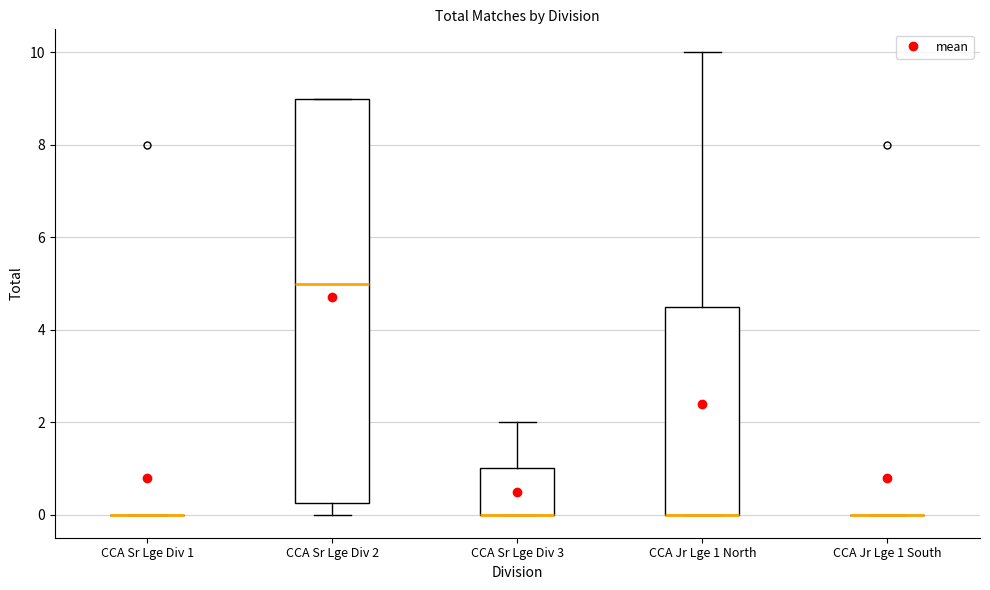

Reading left to right, transcribe this box plot: for each box, give where its median line is, the range the box spans, and where its two whiskers end, as read against the y-axis. The values are not printed on the chart, so give them approximately, as read against the axis.

CCA Sr Lge Div 1: box collapsed to a line at 0.0, whiskers 0.0 to 0.0
CCA Sr Lge Div 2: median 5.0, box 0.2 to 9.0, whiskers 0.0 to 9.0
CCA Sr Lge Div 3: median 0.0 (drawn on the box's lower edge), box 0.0 to 1.0, whiskers 0.0 to 2.0
CCA Jr Lge 1 North: median 0.0 (drawn on the box's lower edge), box 0.0 to 4.6, whiskers 0.0 to 10.0
CCA Jr Lge 1 South: box collapsed to a line at 0.0, whiskers 0.0 to 0.0